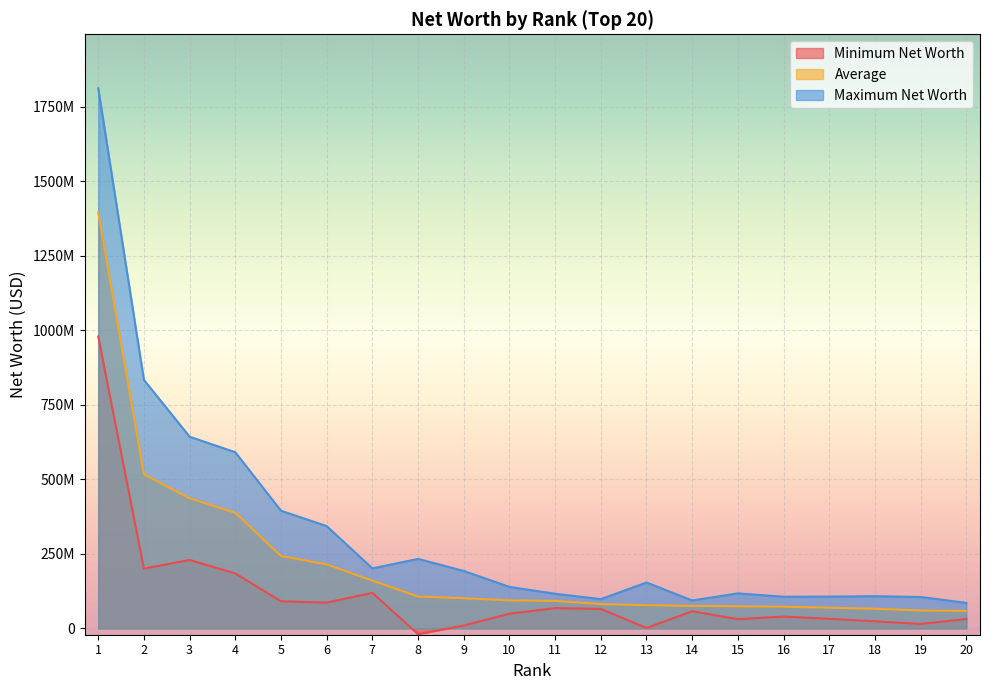

Read the Maximum Net Worth value at 7, to the nearest 100.

201442100